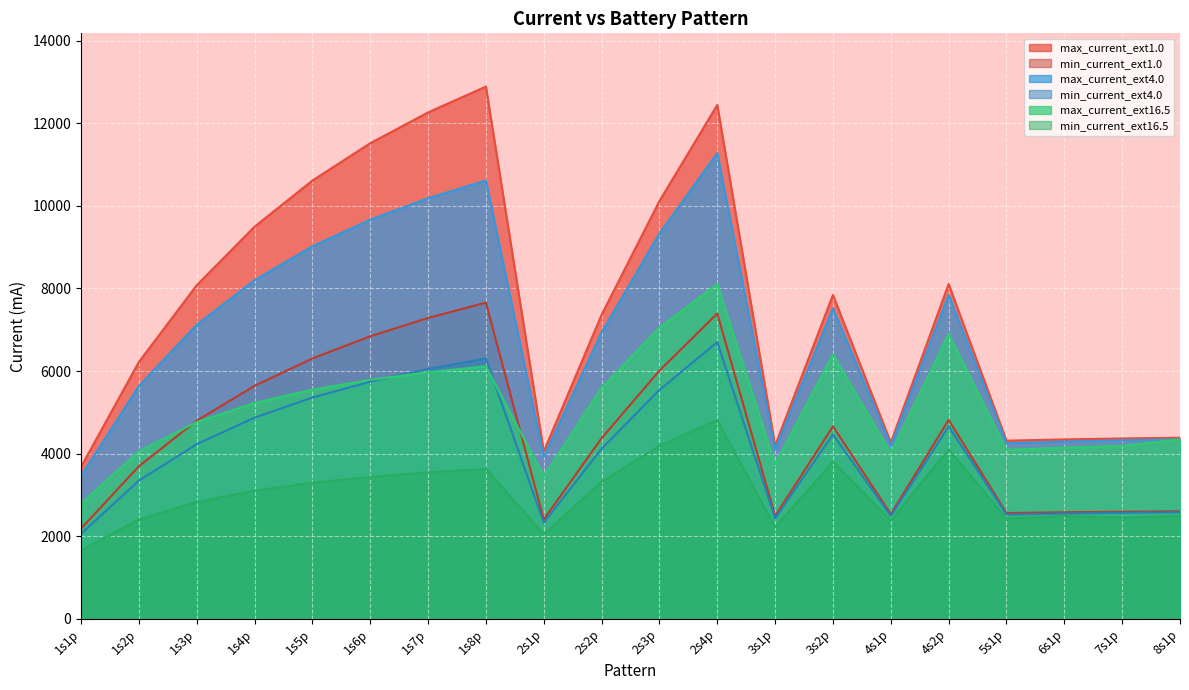

How many interior local peaks does the min_current_ext16.5 series have?

5